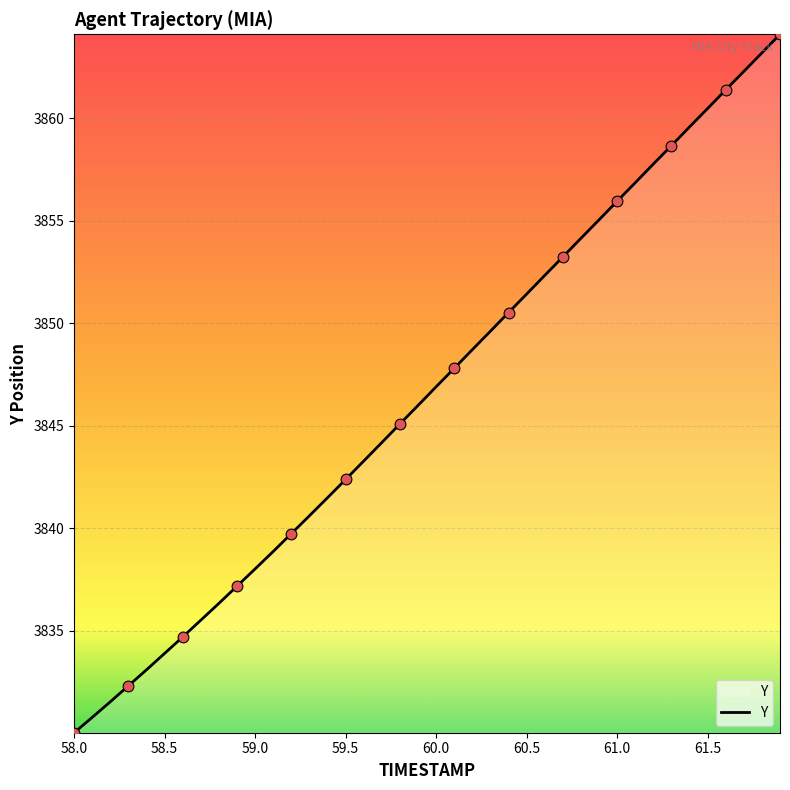

What is the greatest value displayed?

3864.1